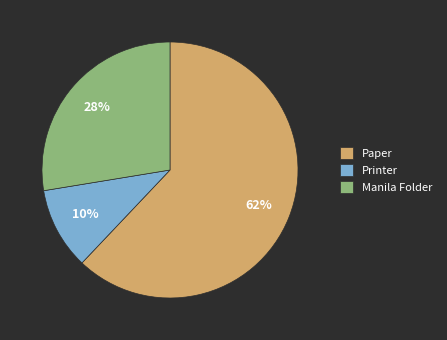

How many slices are in this pie chart?

3